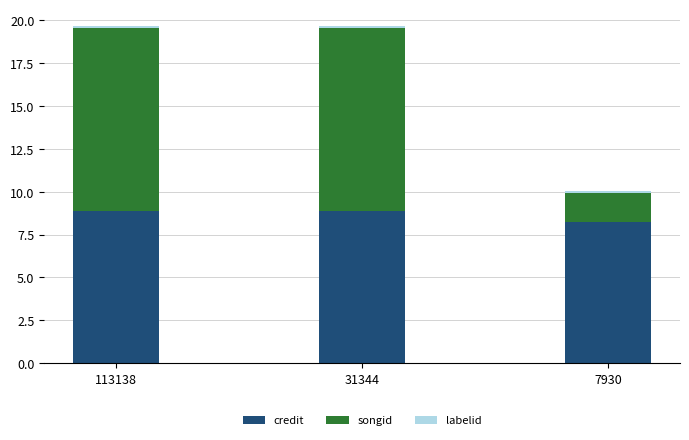

What is the difference between the maximum and minimum values in the credit series?

0.6